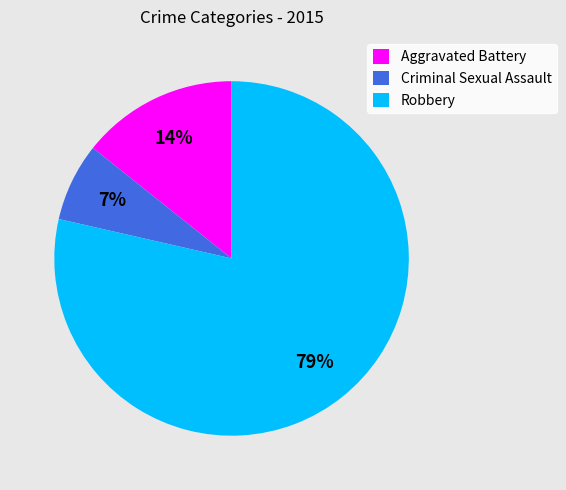

Is the sum of Robbery and Criminal Sexual Assault greater than half?

Yes